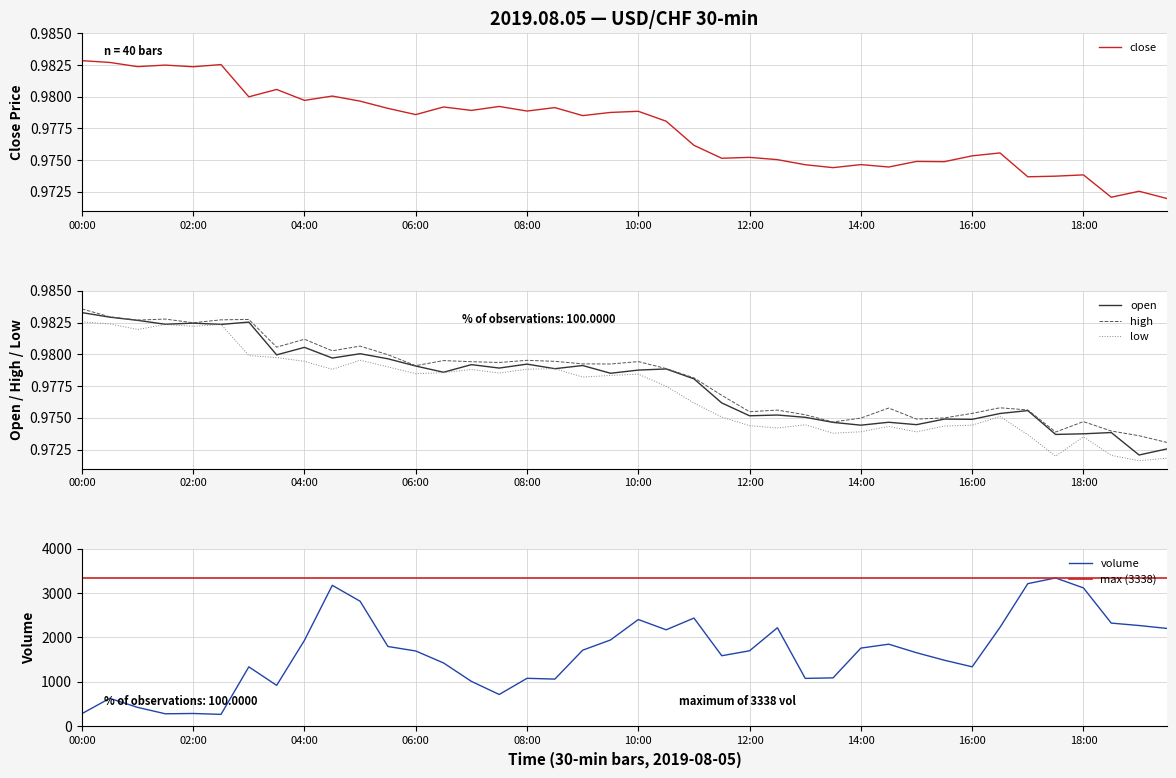

What is the smallest value displayed?

1.0